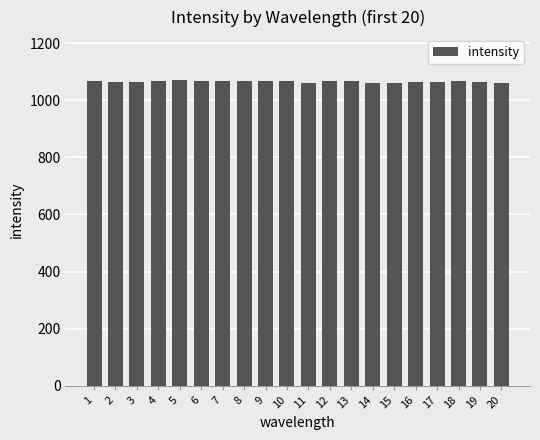

What is the value of the 11th bar from the left?

1061